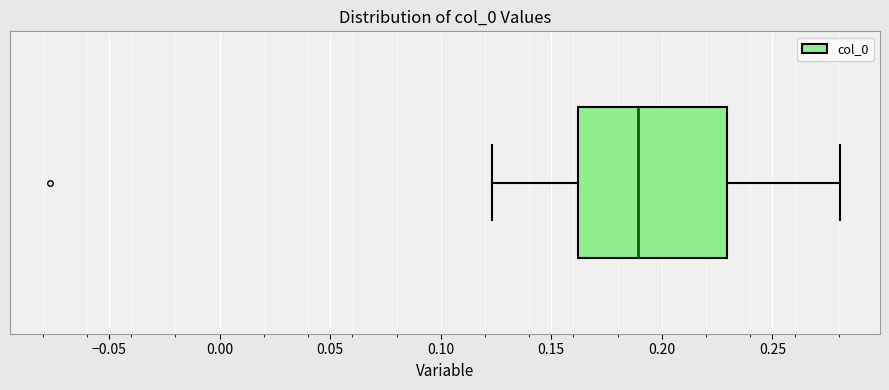

Transcribe this box plot: give where the median line is, the range the box spans, and where the two whiskers end, as read against the x-axis. The values are not printed on the chart, so give them approximately, as read against the axis.

median 0.190, box 0.160 to 0.230, whiskers 0.125 to 0.280